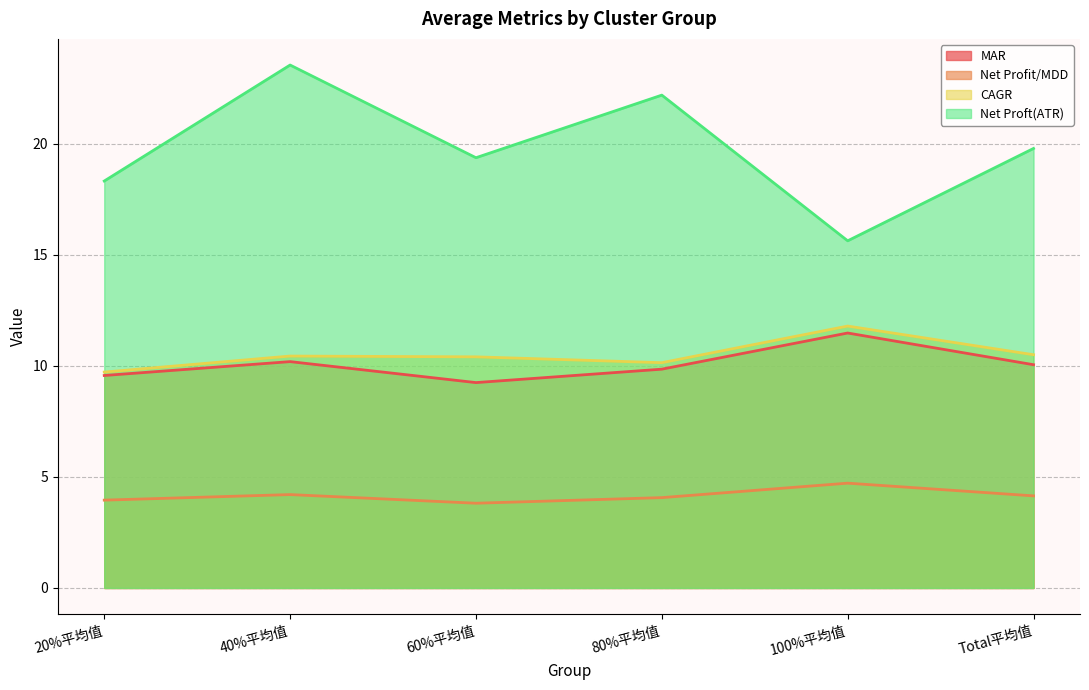

What position from the left is 60%平均值?

3